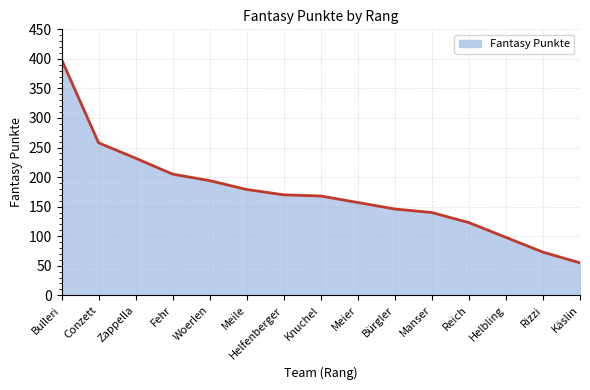

Does the chart have visible grid lines?

Yes